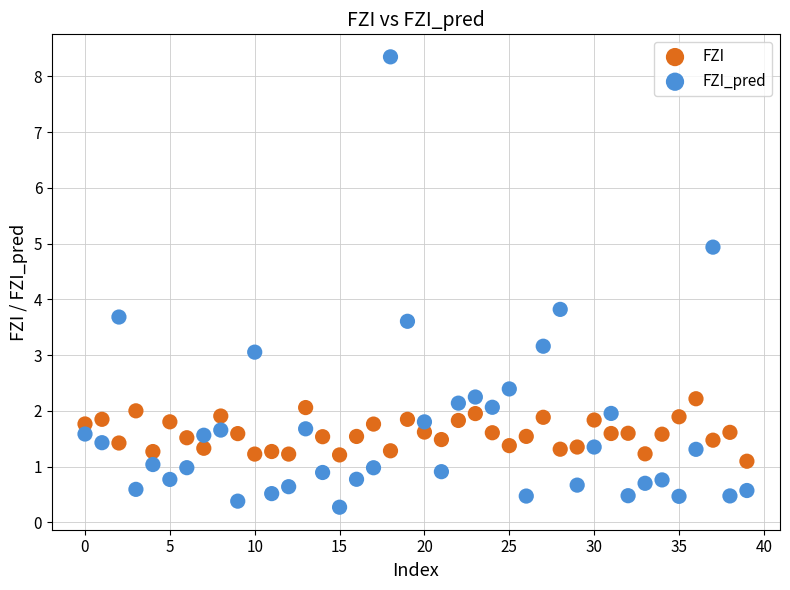

Which series reaches the maximum Y coordinate?

FZI_pred